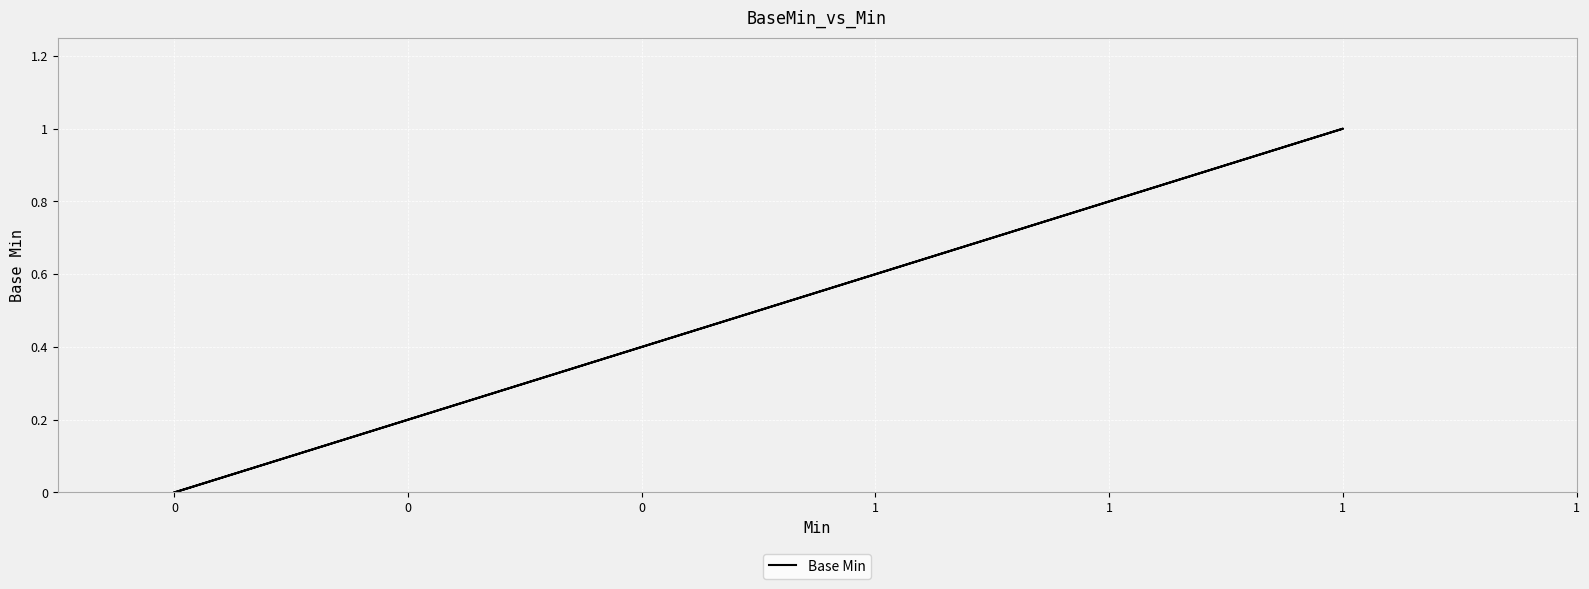

True or false: the data has more than 0 interior local peaks.

True